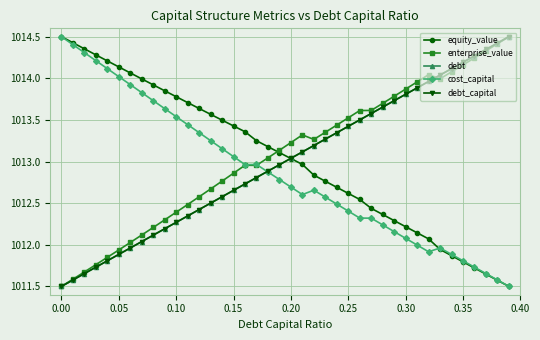

Which series has the largest range (max minus min)?

equity_value